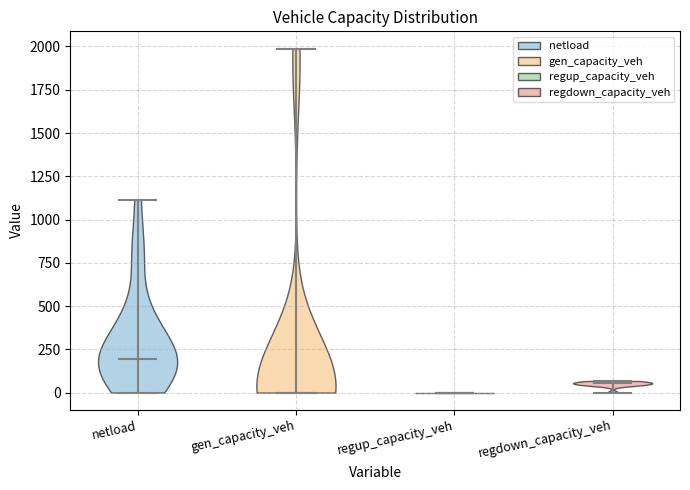

Reading left to right, read every violin against the y-axis: where its median line is, and the lowest and highest points it reaches. The values are not printed on the chart, so give them approximately, as read against the axis.

netload: median line 200, lowest point 0, highest point 1100
gen_capacity_veh: median line 0, lowest point 0, highest point 2000
regup_capacity_veh: median line 0, lowest point 0, highest point 0
regdown_capacity_veh: median line 50, lowest point 0, highest point 50